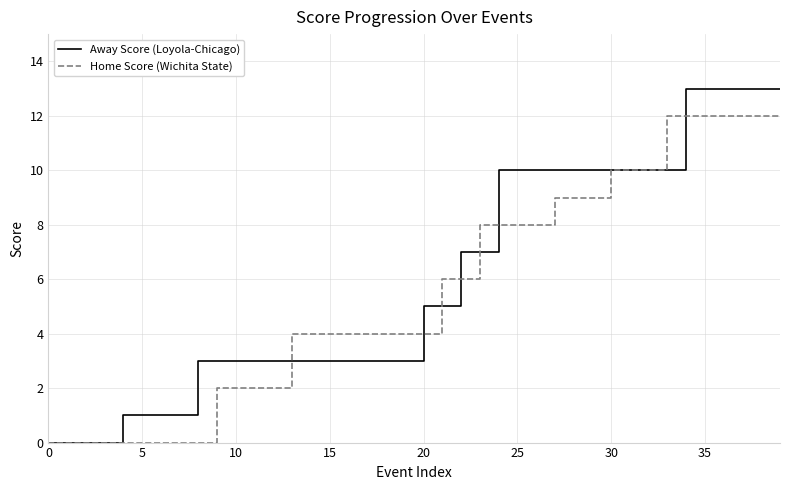

Rank the series by their maximum value, from lowest to highest.

Home Score (Wichita State), Away Score (Loyola-Chicago)